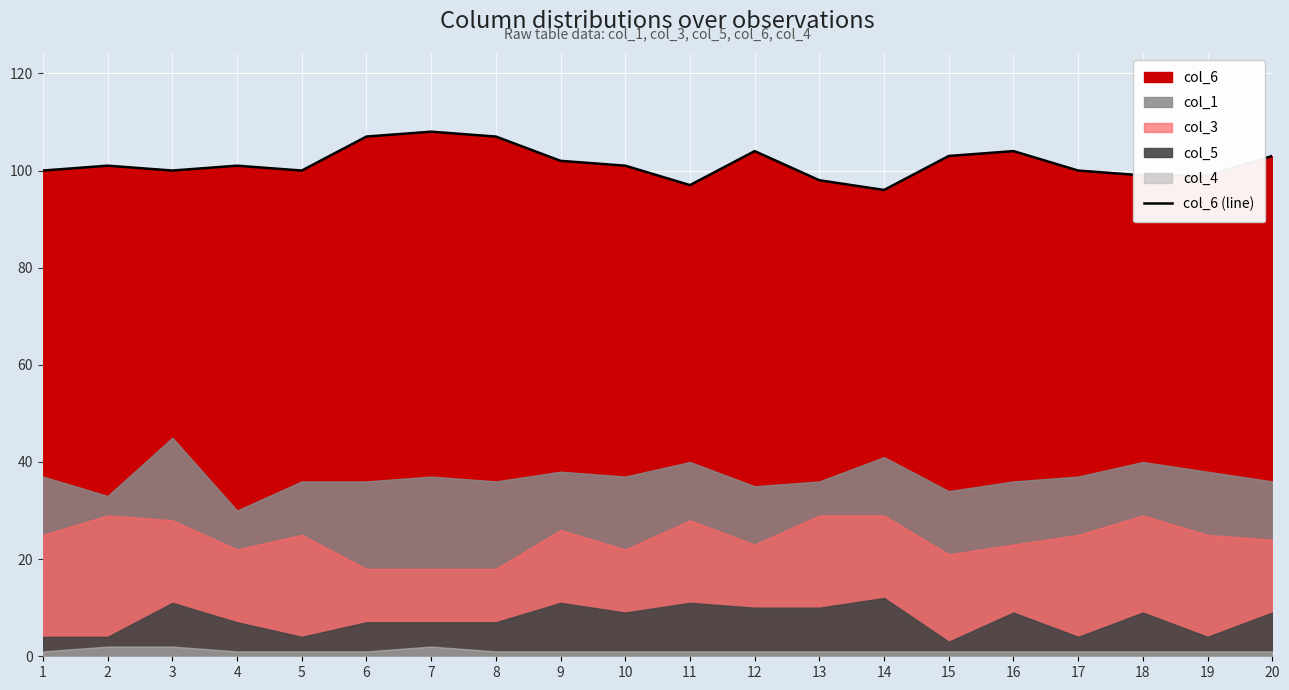

Rank the categories by value from highest to lowest.

7, 6, 8, 12, 16, 15, 20, 9, 2, 4, 10, 1, 3, 5, 17, 18, 19, 13, 11, 14